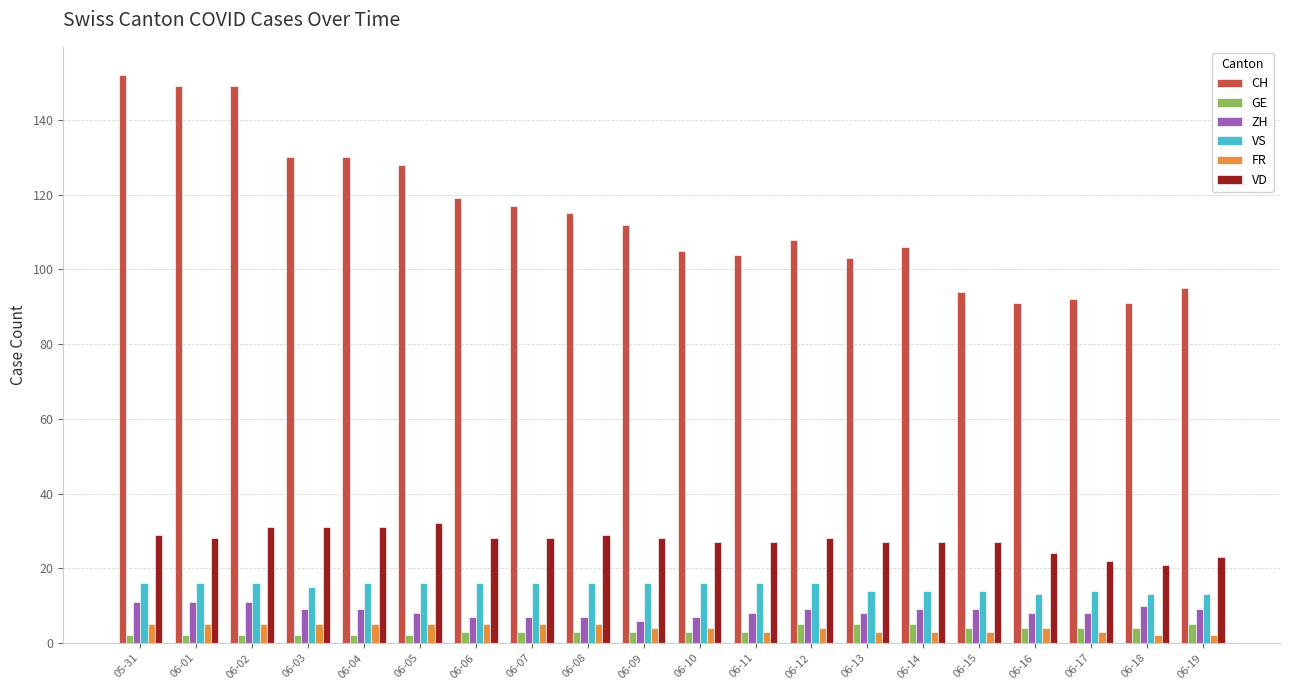

Which series has the widest spread of values?

CH